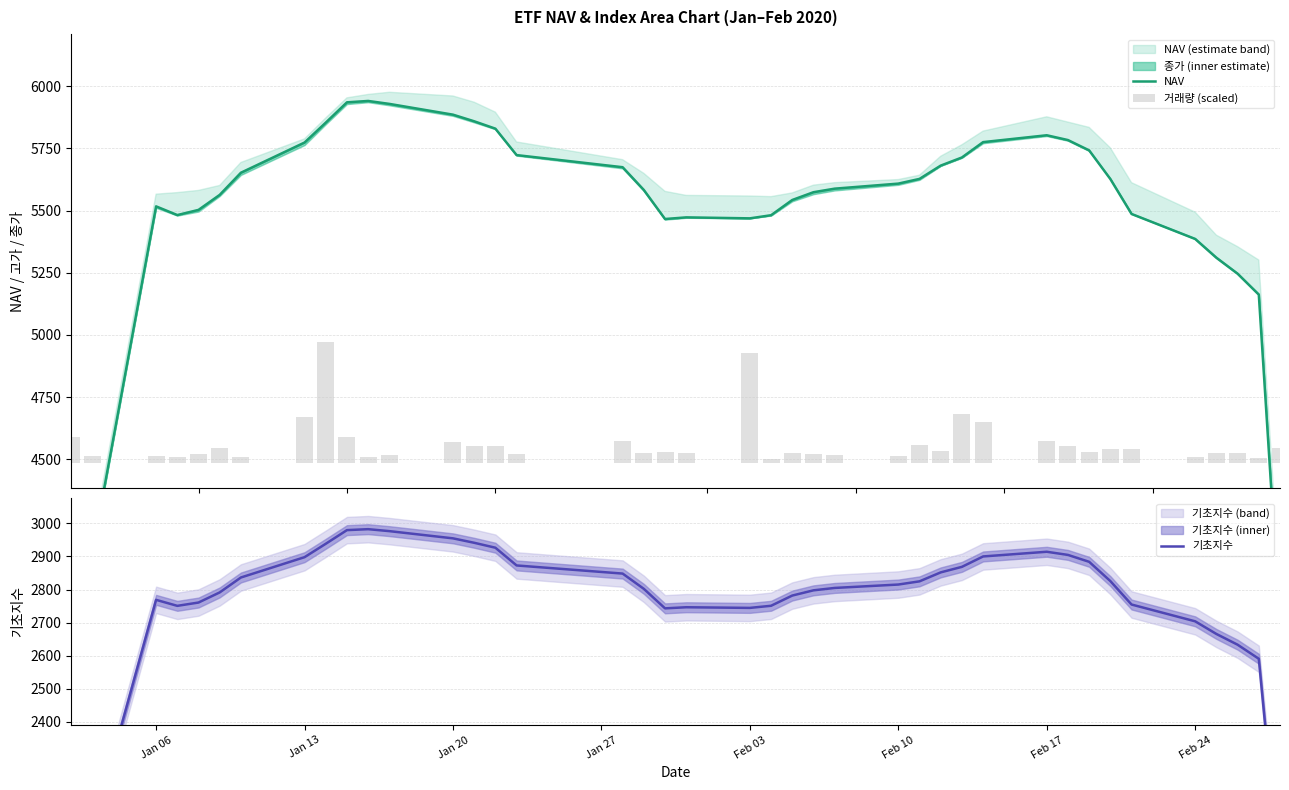

What are all the series names shown in the legend?

NAV, 거래량 (scaled), 기초지수